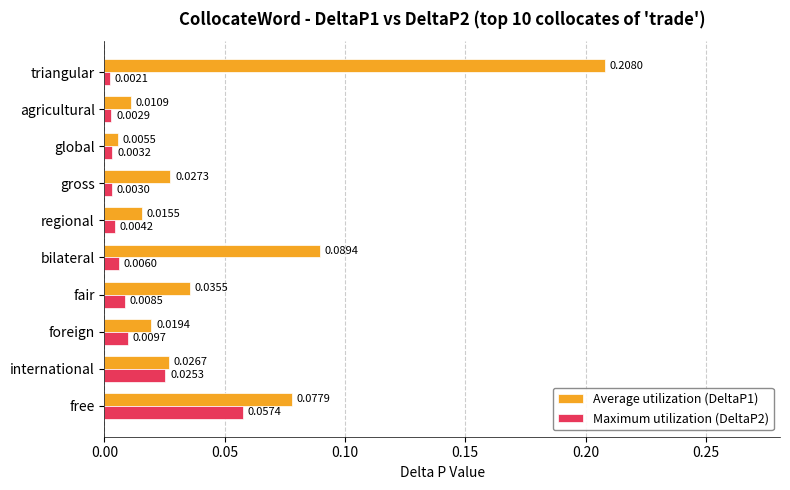

At which label does Average utilization (DeltaP1) reach its peak?

triangular